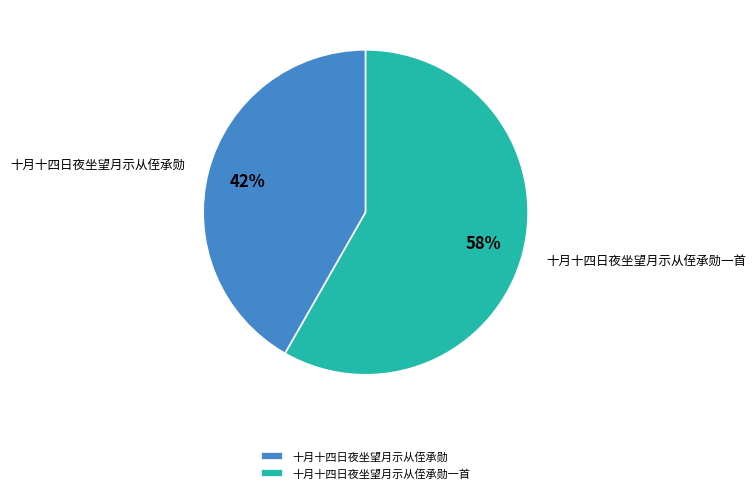

What is the majority slice?

十月十四日夜坐望月示从侄承勋一首